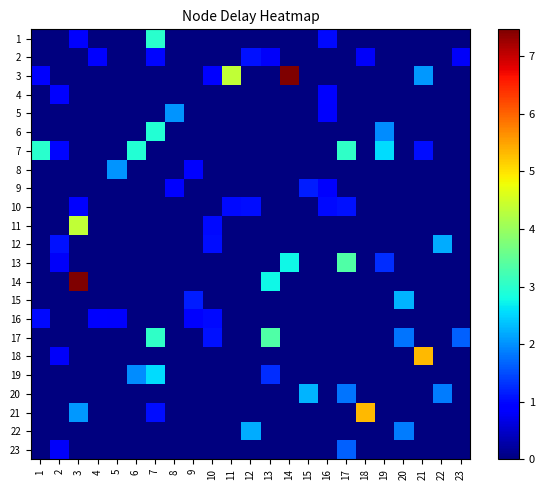

Reading left to right, transcribe all the data shown in this chart.

1: 1=0.0	2=0.0	3=0.8	4=0.0	5=0.0	6=0.0	7=3.0	8=0.0	9=0.0	10=0.0	11=0.0	12=0.0	13=0.0	14=0.0	15=0.0	16=1.0	17=0.0	18=0.0	19=0.0	20=0.0	21=0.0	22=0.0	23=0.0
2: 1=0.0	2=0.0	3=0.0	4=1.0	5=0.0	6=0.0	7=1.0	8=0.0	9=0.0	10=0.0	11=0.0	12=1.1	13=0.8	14=0.0	15=0.0	16=0.0	17=0.0	18=0.8	19=0.0	20=0.0	21=0.0	22=0.0	23=0.8
3: 1=0.8	2=0.0	3=0.0	4=0.0	5=0.0	6=0.0	7=0.0	8=0.0	9=0.0	10=0.9	11=4.4	12=0.0	13=0.0	14=7.5	15=0.0	16=0.0	17=0.0	18=0.0	19=0.0	20=0.0	21=2.0	22=0.0	23=0.0
4: 1=0.0	2=1.0	3=0.0	4=0.0	5=0.0	6=0.0	7=0.0	8=0.0	9=0.0	10=0.0	11=0.0	12=0.0	13=0.0	14=0.0	15=0.0	16=0.9	17=0.0	18=0.0	19=0.0	20=0.0	21=0.0	22=0.0	23=0.0
5: 1=0.0	2=0.0	3=0.0	4=0.0	5=0.0	6=0.0	7=0.0	8=2.0	9=0.0	10=0.0	11=0.0	12=0.0	13=0.0	14=0.0	15=0.0	16=0.8	17=0.0	18=0.0	19=0.0	20=0.0	21=0.0	22=0.0	23=0.0
6: 1=0.0	2=0.0	3=0.0	4=0.0	5=0.0	6=0.0	7=2.9	8=0.0	9=0.0	10=0.0	11=0.0	12=0.0	13=0.0	14=0.0	15=0.0	16=0.0	17=0.0	18=0.0	19=2.0	20=0.0	21=0.0	22=0.0	23=0.0
7: 1=3.0	2=1.0	3=0.0	4=0.0	5=0.0	6=2.9	7=0.0	8=0.0	9=0.0	10=0.0	11=0.0	12=0.0	13=0.0	14=0.0	15=0.0	16=0.0	17=3.1	18=0.0	19=2.6	20=0.0	21=1.0	22=0.0	23=0.0
8: 1=0.0	2=0.0	3=0.0	4=0.0	5=2.0	6=0.0	7=0.0	8=0.0	9=0.9	10=0.0	11=0.0	12=0.0	13=0.0	14=0.0	15=0.0	16=0.0	17=0.0	18=0.0	19=0.0	20=0.0	21=0.0	22=0.0	23=0.0
9: 1=0.0	2=0.0	3=0.0	4=0.0	5=0.0	6=0.0	7=0.0	8=0.9	9=0.0	10=0.0	11=0.0	12=0.0	13=0.0	14=0.0	15=1.2	16=0.8	17=0.0	18=0.0	19=0.0	20=0.0	21=0.0	22=0.0	23=0.0
10: 1=0.0	2=0.0	3=0.9	4=0.0	5=0.0	6=0.0	7=0.0	8=0.0	9=0.0	10=0.0	11=1.0	12=1.0	13=0.0	14=0.0	15=0.0	16=1.0	17=1.1	18=0.0	19=0.0	20=0.0	21=0.0	22=0.0	23=0.0
11: 1=0.0	2=0.0	3=4.4	4=0.0	5=0.0	6=0.0	7=0.0	8=0.0	9=0.0	10=1.0	11=0.0	12=0.0	13=0.0	14=0.0	15=0.0	16=0.0	17=0.0	18=0.0	19=0.0	20=0.0	21=0.0	22=0.0	23=0.0
12: 1=0.0	2=1.1	3=0.0	4=0.0	5=0.0	6=0.0	7=0.0	8=0.0	9=0.0	10=1.0	11=0.0	12=0.0	13=0.0	14=0.0	15=0.0	16=0.0	17=0.0	18=0.0	19=0.0	20=0.0	21=0.0	22=2.2	23=0.0
13: 1=0.0	2=0.8	3=0.0	4=0.0	5=0.0	6=0.0	7=0.0	8=0.0	9=0.0	10=0.0	11=0.0	12=0.0	13=0.0	14=2.8	15=0.0	16=0.0	17=3.3	18=0.0	19=1.3	20=0.0	21=0.0	22=0.0	23=0.0
14: 1=0.0	2=0.0	3=7.5	4=0.0	5=0.0	6=0.0	7=0.0	8=0.0	9=0.0	10=0.0	11=0.0	12=0.0	13=2.8	14=0.0	15=0.0	16=0.0	17=0.0	18=0.0	19=0.0	20=0.0	21=0.0	22=0.0	23=0.0
15: 1=0.0	2=0.0	3=0.0	4=0.0	5=0.0	6=0.0	7=0.0	8=0.0	9=1.2	10=0.0	11=0.0	12=0.0	13=0.0	14=0.0	15=0.0	16=0.0	17=0.0	18=0.0	19=0.0	20=2.3	21=0.0	22=0.0	23=0.0
16: 1=1.0	2=0.0	3=0.0	4=0.9	5=0.8	6=0.0	7=0.0	8=0.0	9=0.8	10=1.0	11=0.0	12=0.0	13=0.0	14=0.0	15=0.0	16=0.0	17=0.0	18=0.0	19=0.0	20=0.0	21=0.0	22=0.0	23=0.0
17: 1=0.0	2=0.0	3=0.0	4=0.0	5=0.0	6=0.0	7=3.1	8=0.0	9=0.0	10=1.1	11=0.0	12=0.0	13=3.3	14=0.0	15=0.0	16=0.0	17=0.0	18=0.0	19=0.0	20=1.8	21=0.0	22=0.0	23=1.6
18: 1=0.0	2=0.8	3=0.0	4=0.0	5=0.0	6=0.0	7=0.0	8=0.0	9=0.0	10=0.0	11=0.0	12=0.0	13=0.0	14=0.0	15=0.0	16=0.0	17=0.0	18=0.0	19=0.0	20=0.0	21=5.3	22=0.0	23=0.0
19: 1=0.0	2=0.0	3=0.0	4=0.0	5=0.0	6=2.0	7=2.6	8=0.0	9=0.0	10=0.0	11=0.0	12=0.0	13=1.3	14=0.0	15=0.0	16=0.0	17=0.0	18=0.0	19=0.0	20=0.0	21=0.0	22=0.0	23=0.0
20: 1=0.0	2=0.0	3=0.0	4=0.0	5=0.0	6=0.0	7=0.0	8=0.0	9=0.0	10=0.0	11=0.0	12=0.0	13=0.0	14=0.0	15=2.3	16=0.0	17=1.8	18=0.0	19=0.0	20=0.0	21=0.0	22=1.8	23=0.0
21: 1=0.0	2=0.0	3=2.0	4=0.0	5=0.0	6=0.0	7=1.0	8=0.0	9=0.0	10=0.0	11=0.0	12=0.0	13=0.0	14=0.0	15=0.0	16=0.0	17=0.0	18=5.3	19=0.0	20=0.0	21=0.0	22=0.0	23=0.0
22: 1=0.0	2=0.0	3=0.0	4=0.0	5=0.0	6=0.0	7=0.0	8=0.0	9=0.0	10=0.0	11=0.0	12=2.2	13=0.0	14=0.0	15=0.0	16=0.0	17=0.0	18=0.0	19=0.0	20=1.8	21=0.0	22=0.0	23=0.0
23: 1=0.0	2=0.8	3=0.0	4=0.0	5=0.0	6=0.0	7=0.0	8=0.0	9=0.0	10=0.0	11=0.0	12=0.0	13=0.0	14=0.0	15=0.0	16=0.0	17=1.6	18=0.0	19=0.0	20=0.0	21=0.0	22=0.0	23=0.0